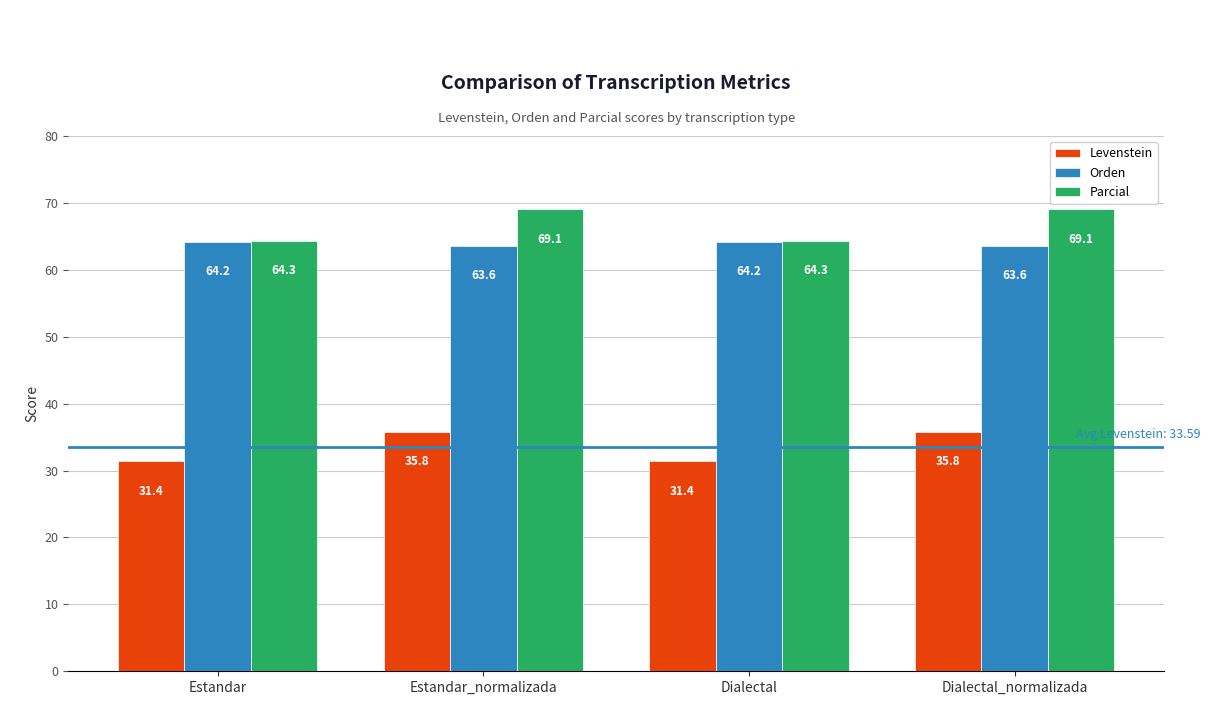

Which series changed the most between Estandar_normalizada and Dialectal?

Parcial